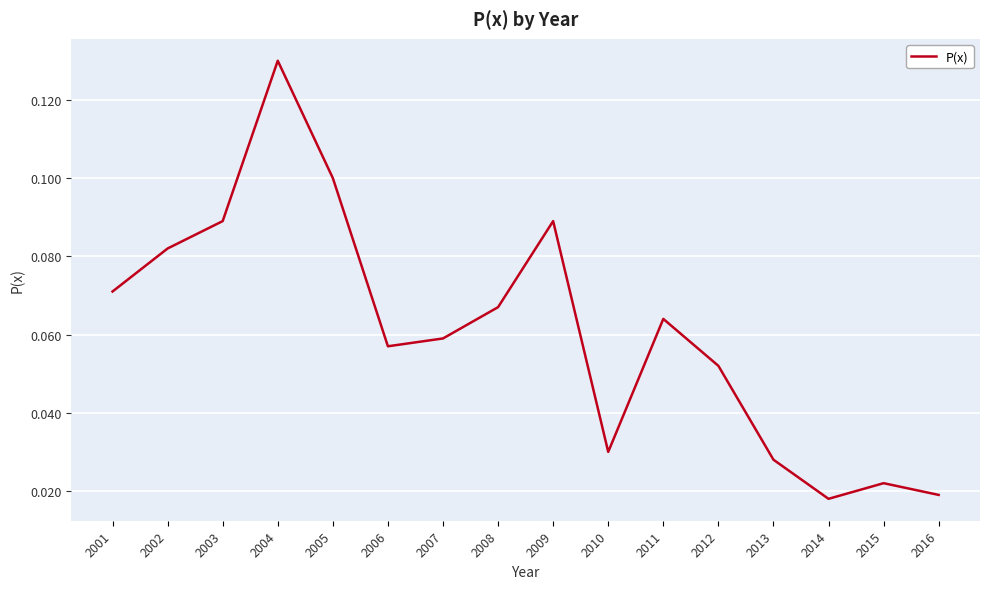

Count the values in the range 0 to 1.

16